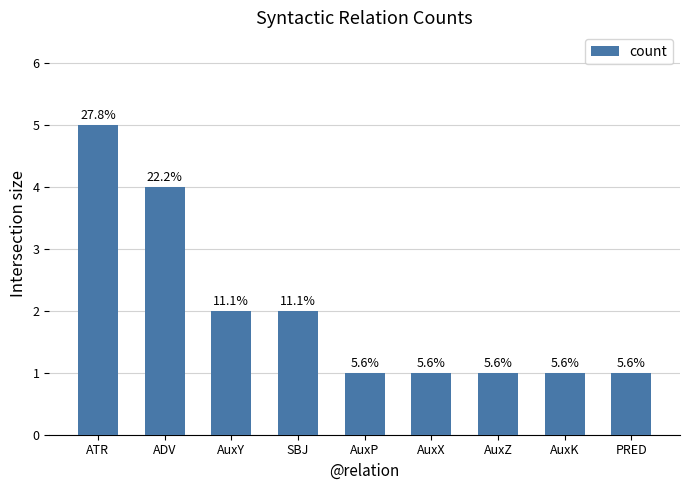

What is the label of the 8th bar from the left?

AuxK